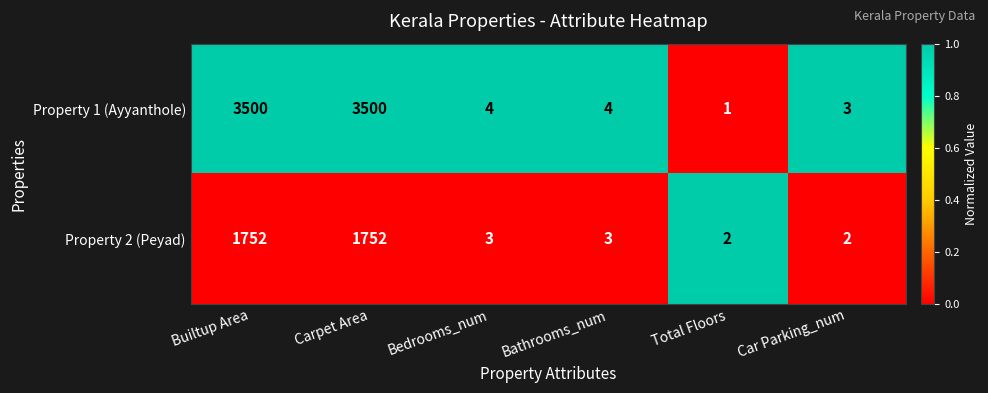

Between Builtup Area and Total Floors, which series saw the biggest shift?

Property 1 (Ayyanthole)